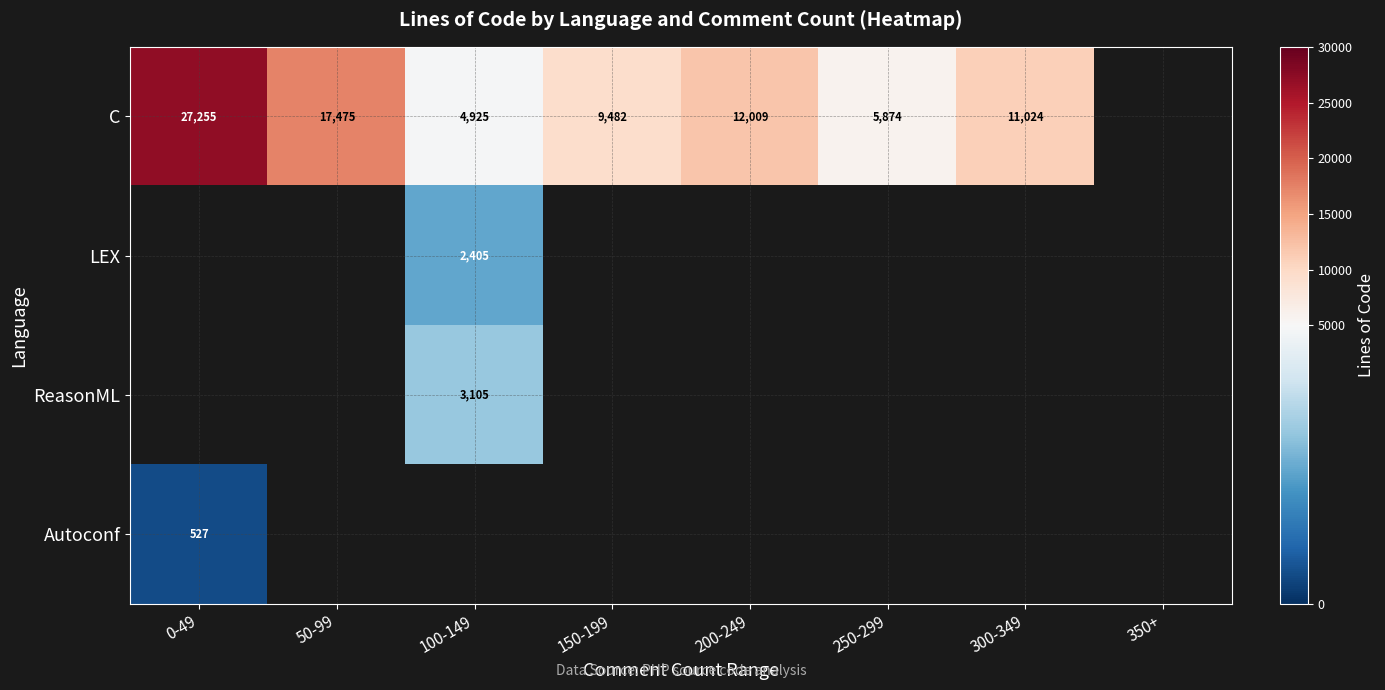

Is it true that C equals 4925 at 100-149?

True